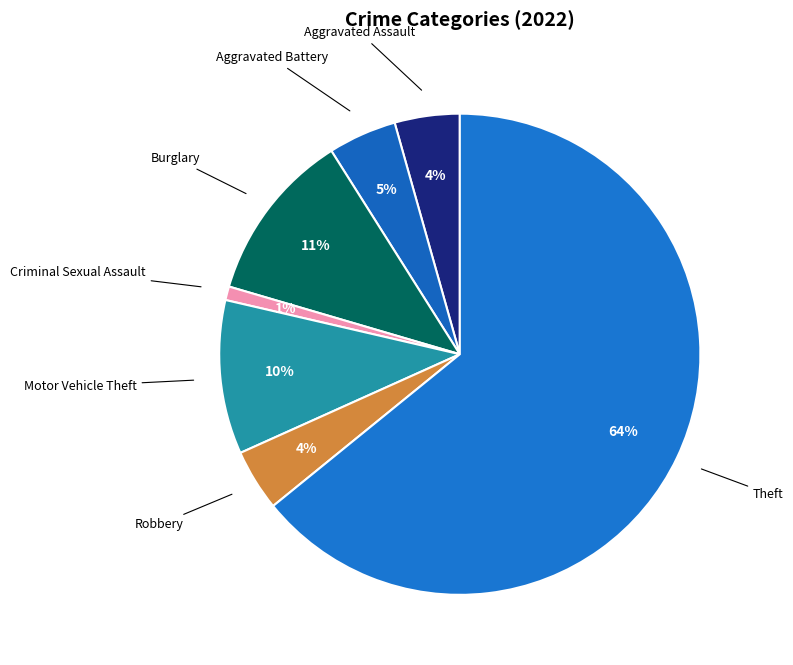

Which category accounts for the majority?

Theft